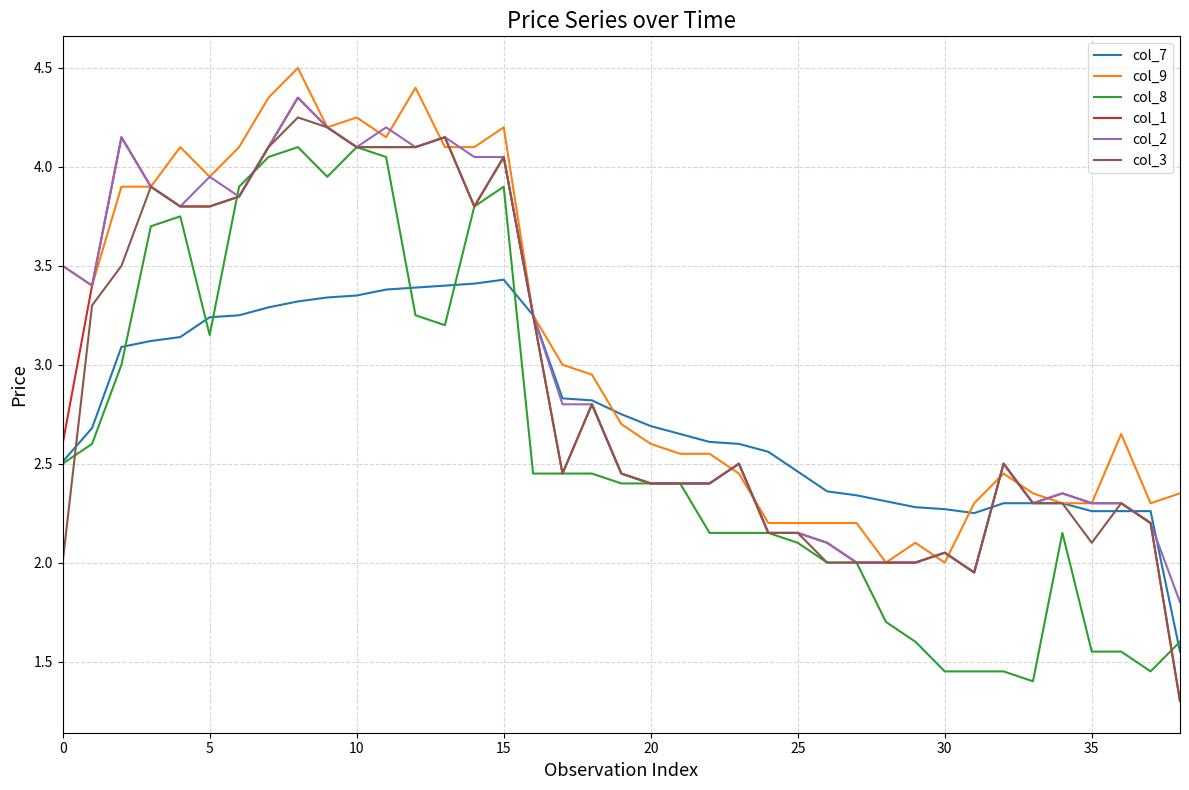

What are all the series names shown in the legend?

col_7, col_9, col_8, col_1, col_2, col_3